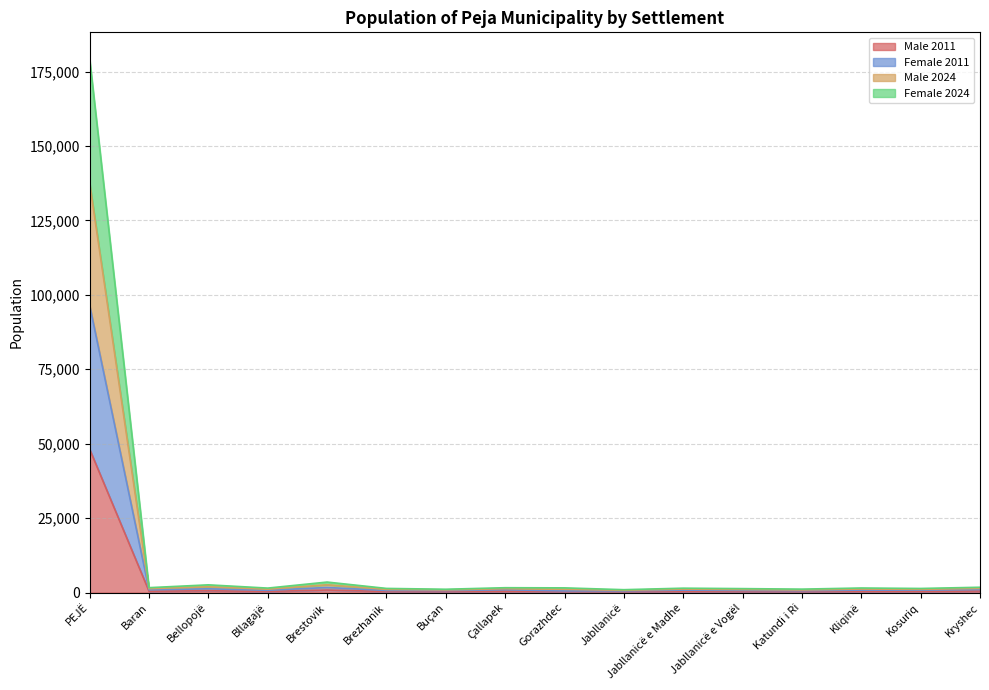

What is the approximate value of Male 2011 at Brestovik, to the nearest 50?

850